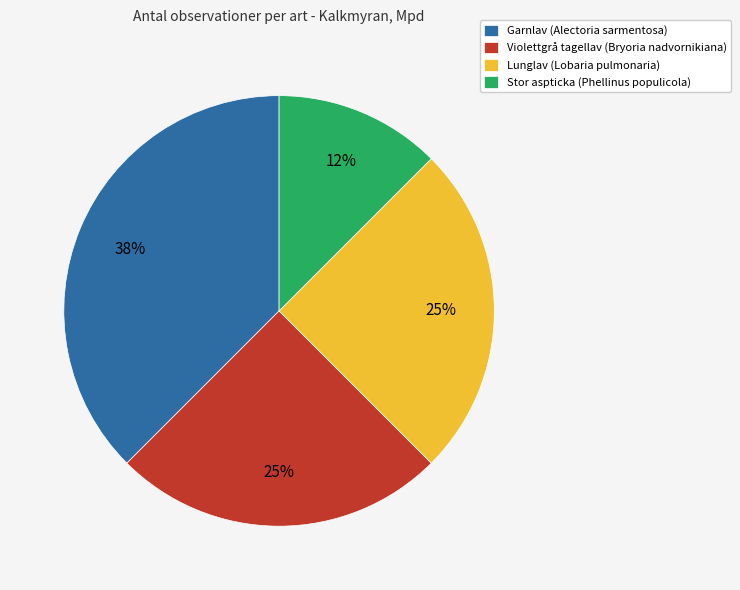

To the nearest percent, what is the average slice percentage?

25%